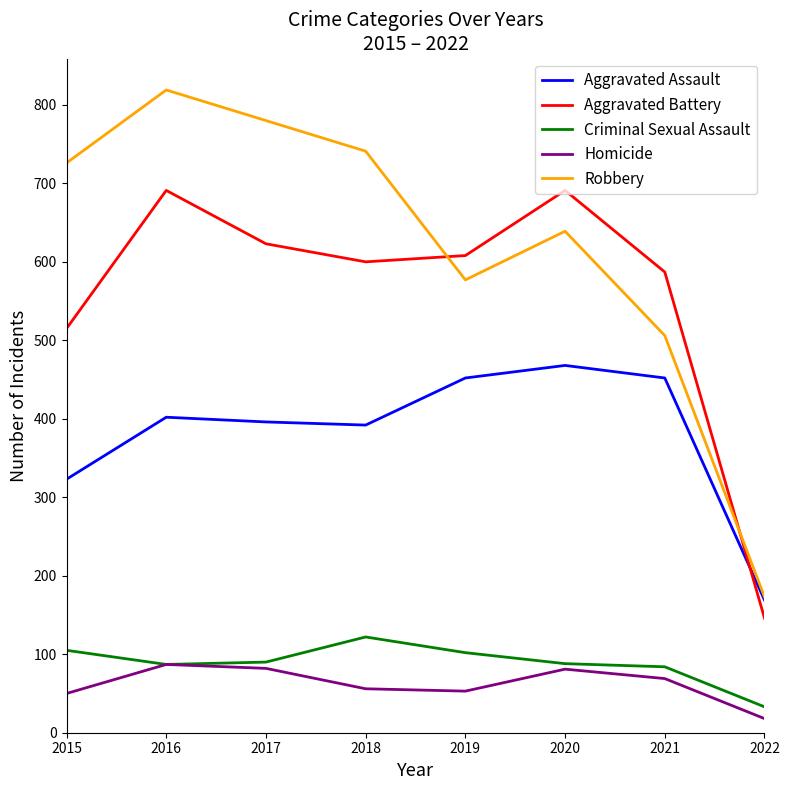

Rank the series by their maximum value, from lowest to highest.

Homicide, Criminal Sexual Assault, Aggravated Assault, Aggravated Battery, Robbery